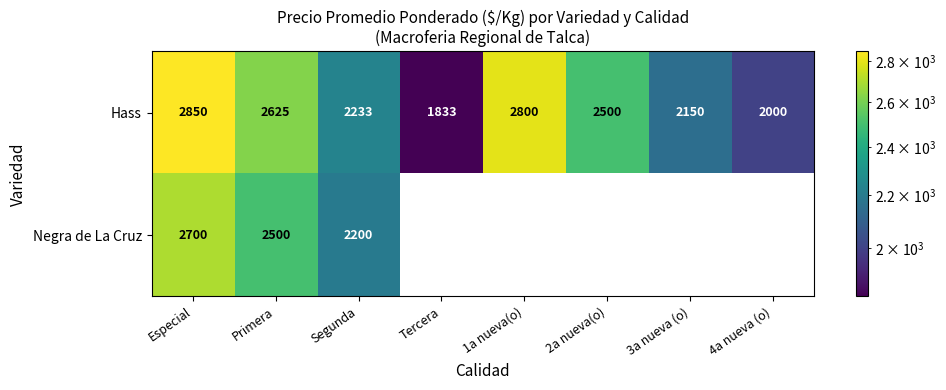

Which category has the lowest value across all series?

Tercera